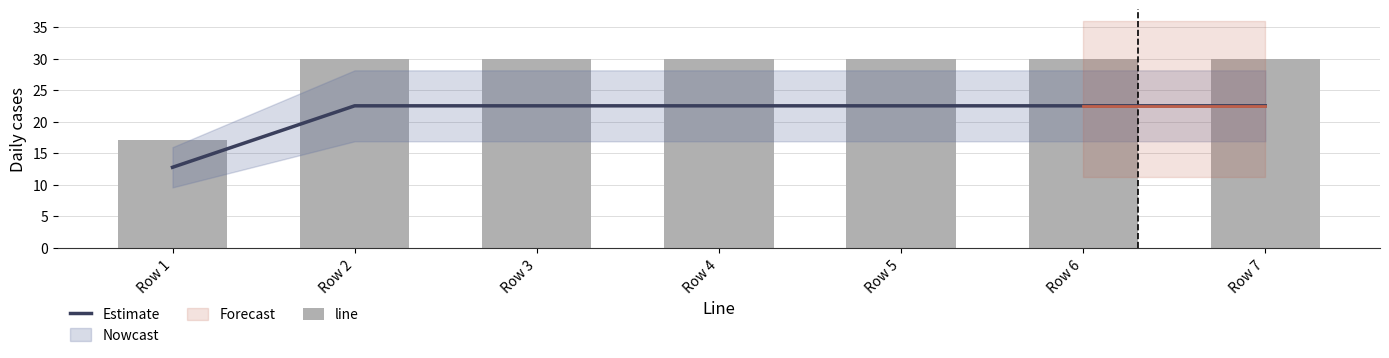

Between Row 1 and Row 3, which is larger?

Row 3